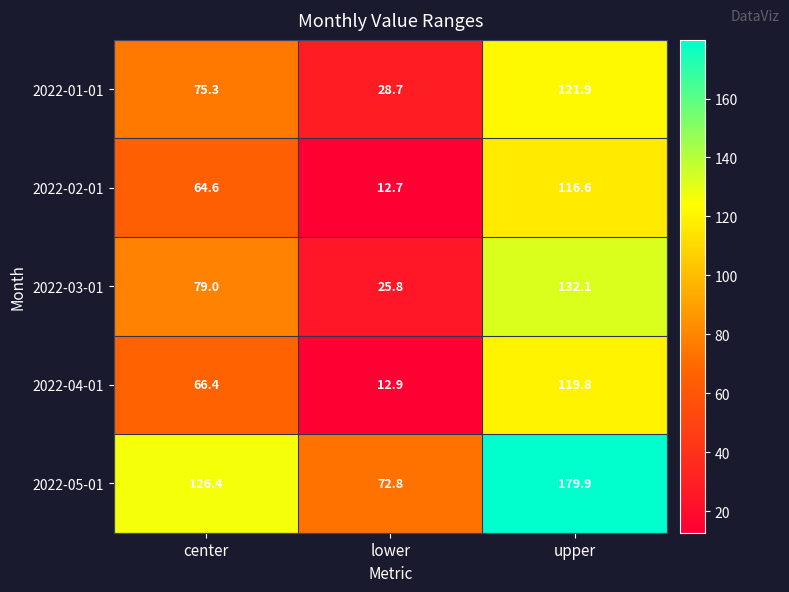

Which series has the widest spread of values?

2022-05-01